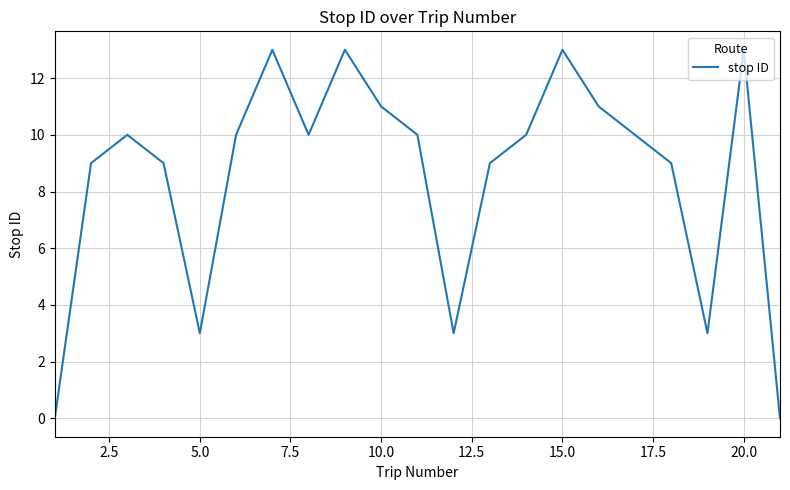

What is the sum of all values?

179